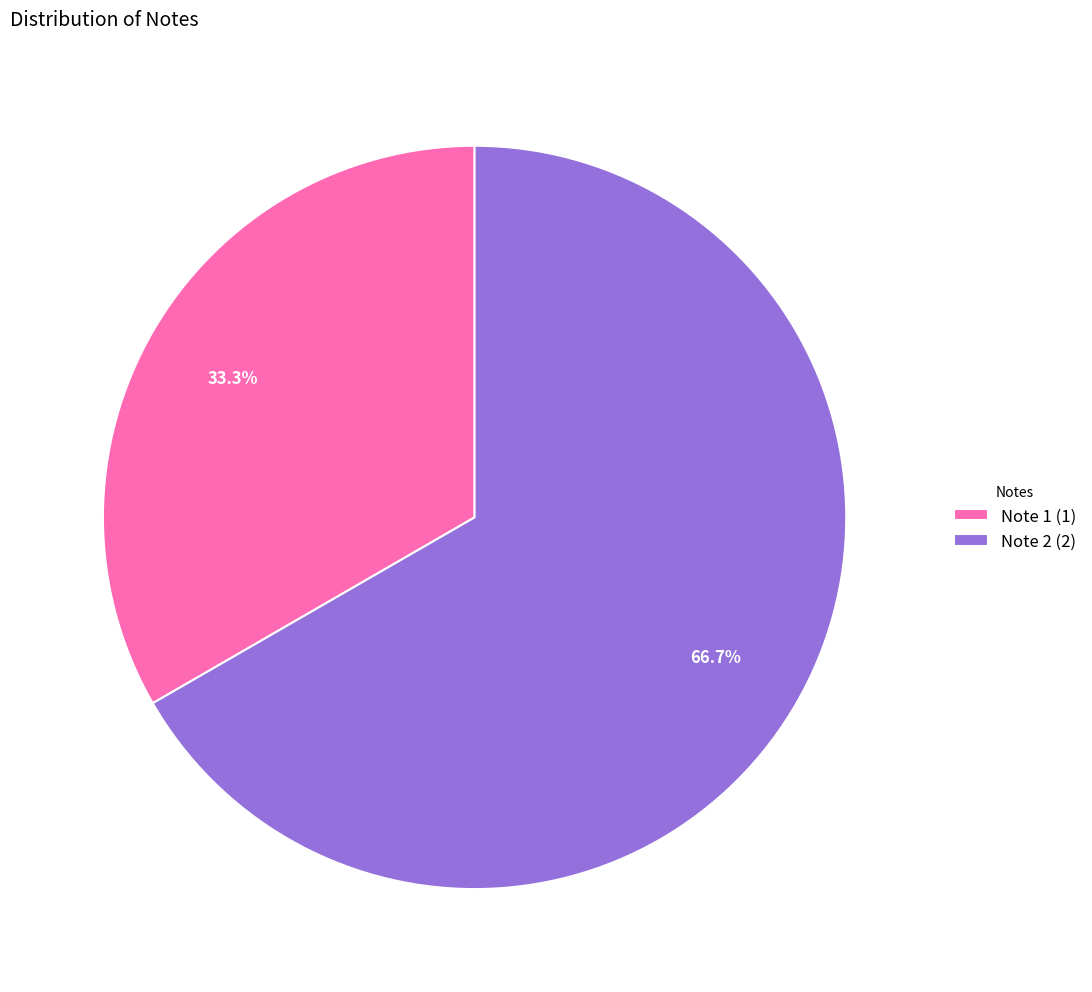

Which slice represents more than half of the pie?

Note 2